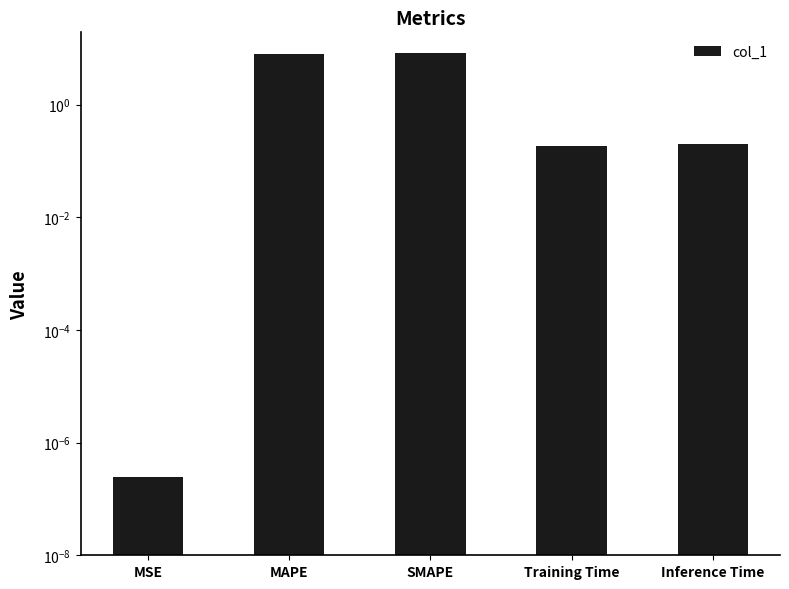

Rank the categories by value from lowest to highest.

MSE, Training Time, Inference Time, MAPE, SMAPE